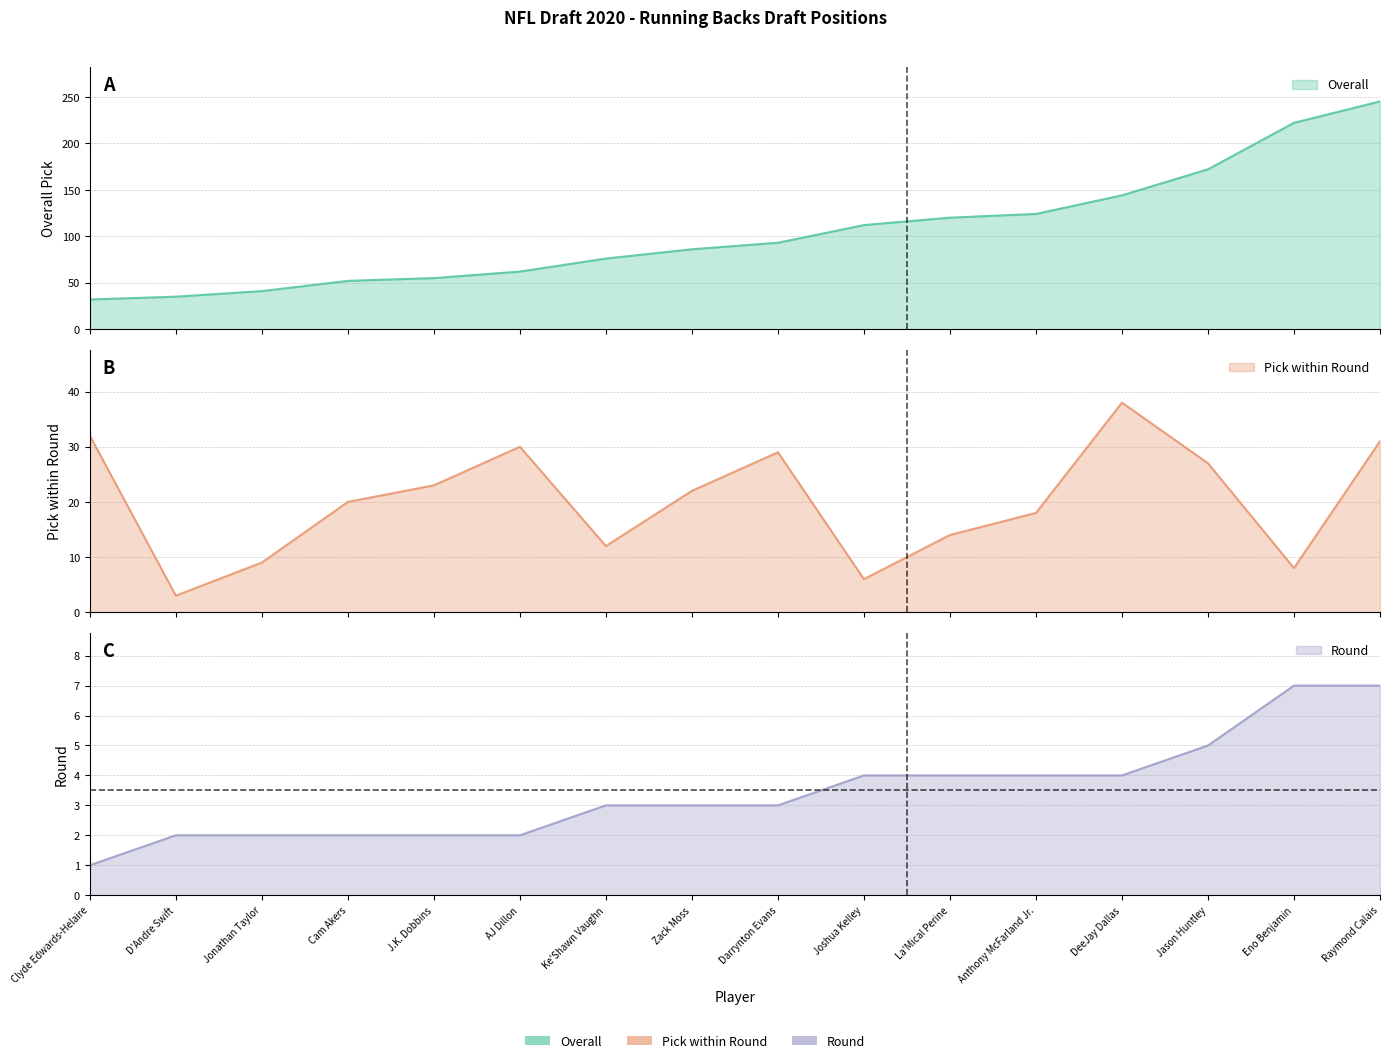

How many lines are shown in the chart?

3